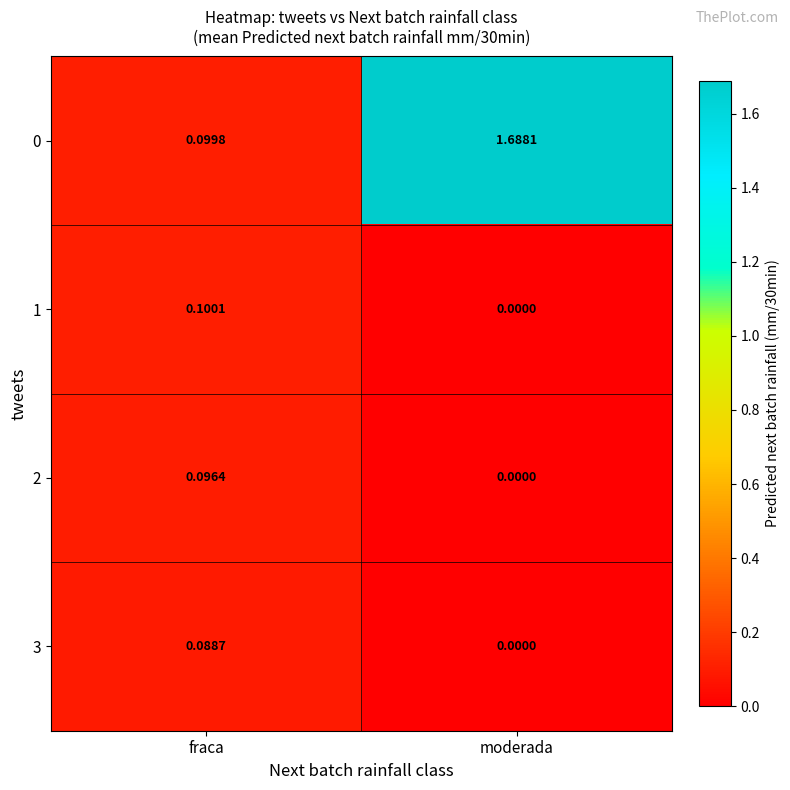

Which category has the lowest value across all series?

moderada